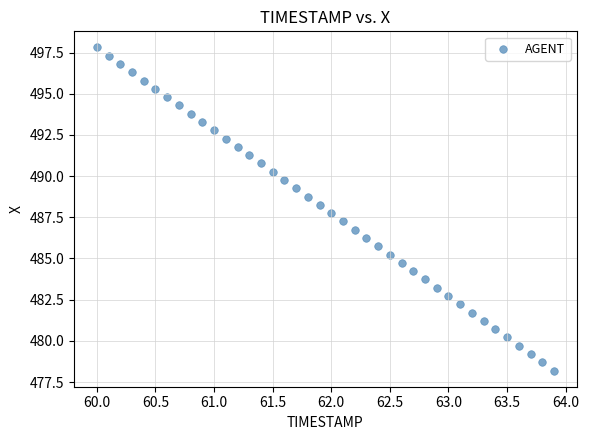

What is the range of X values (max minus min)?

3.9